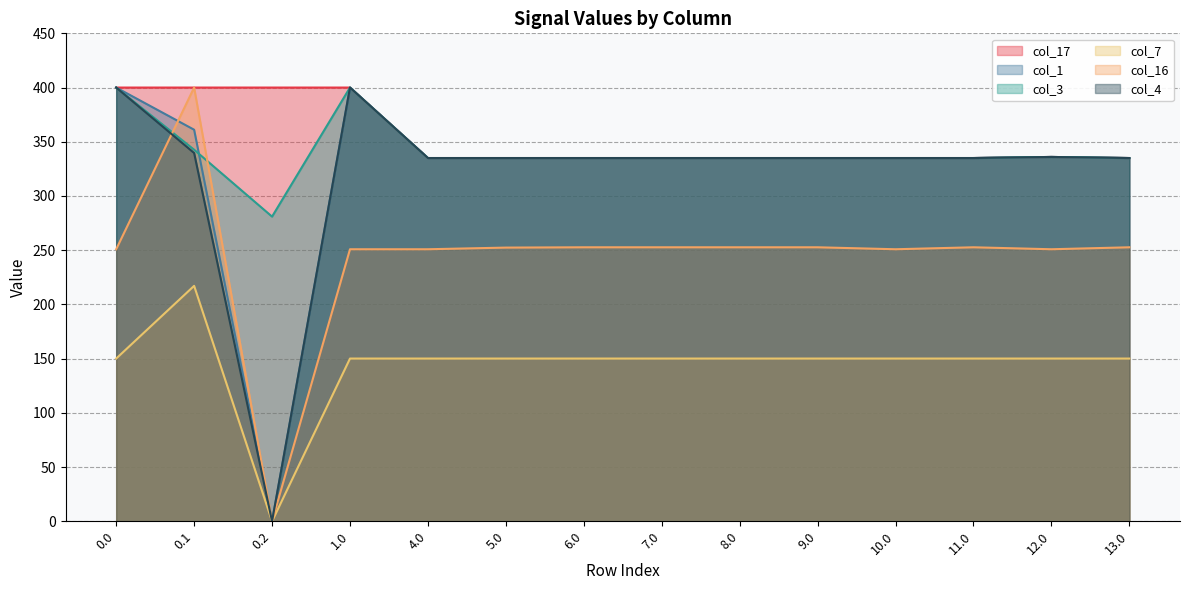

At which category is the sum across all series the highest?

0.1